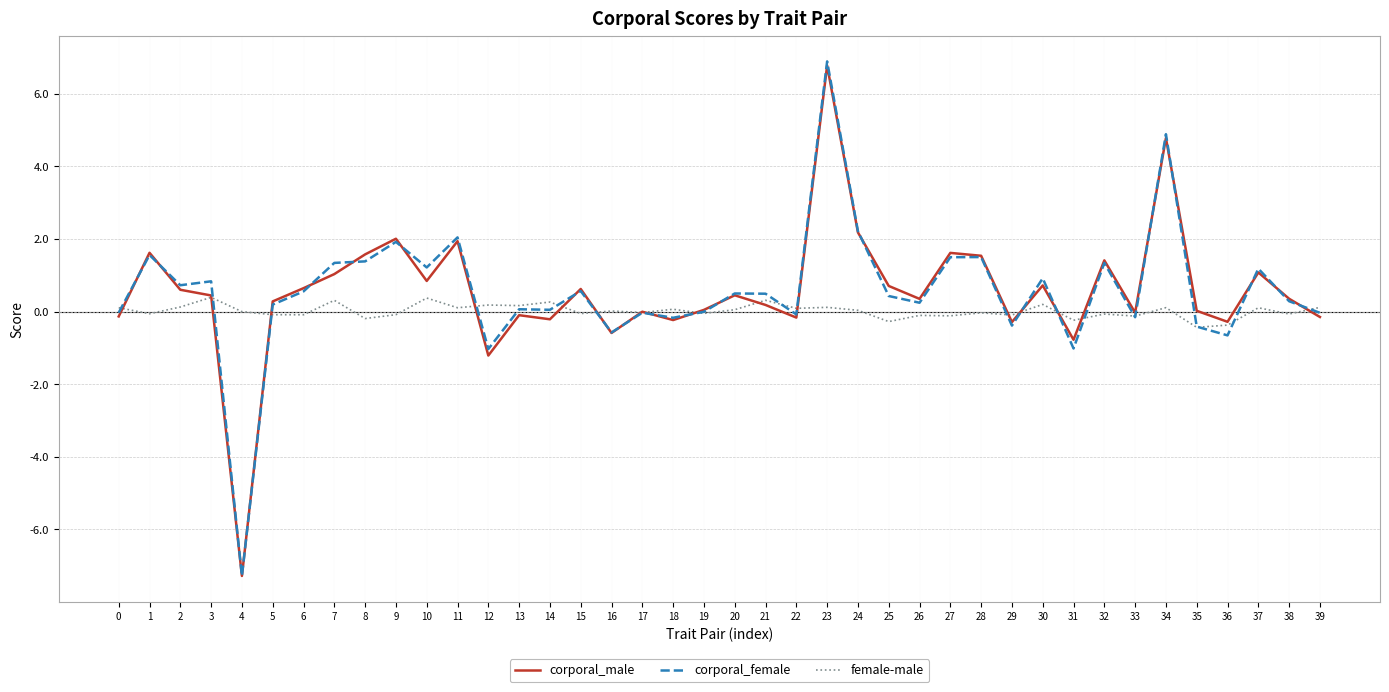

What is the spread (max minus min) of values at 10?

0.8